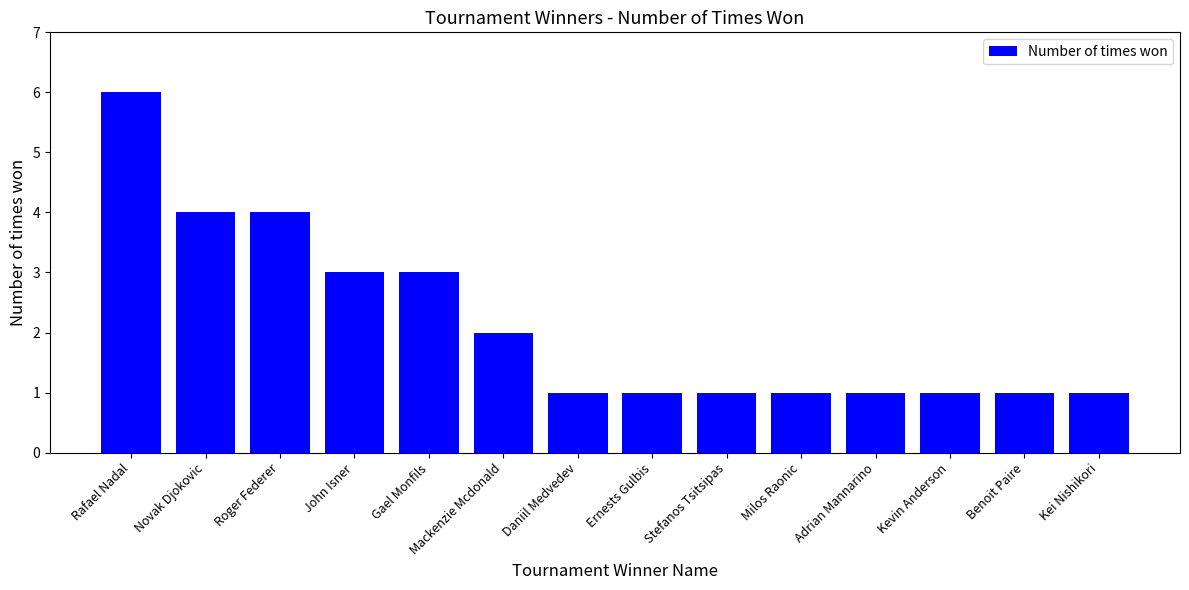

What is the average value?

2